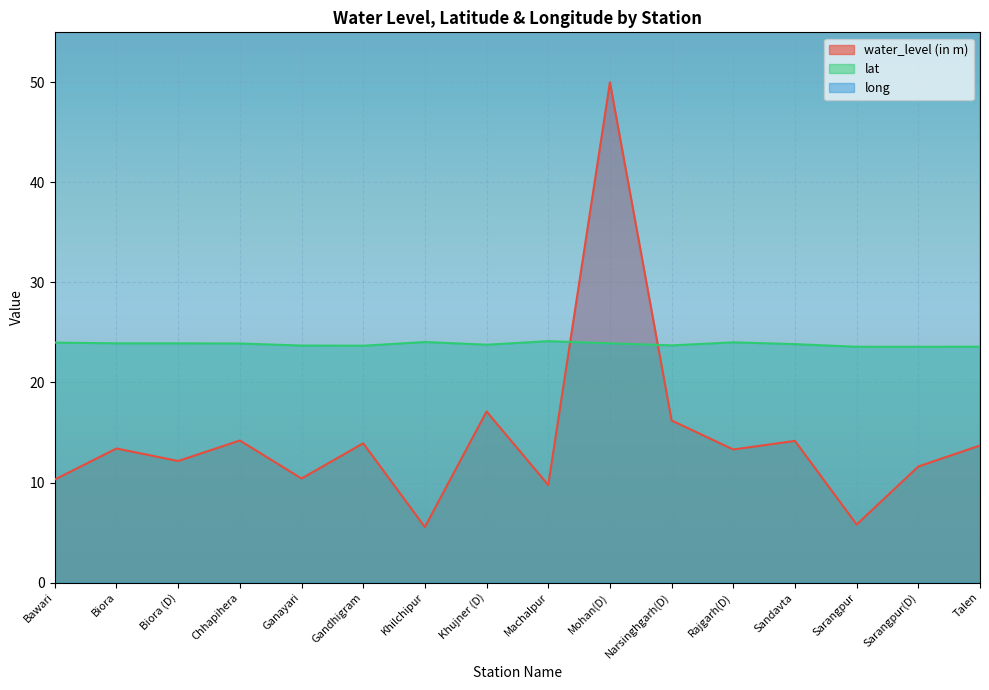

Which has a higher value, Narsinghgarh(D) or Mohan(D)?

Mohan(D)